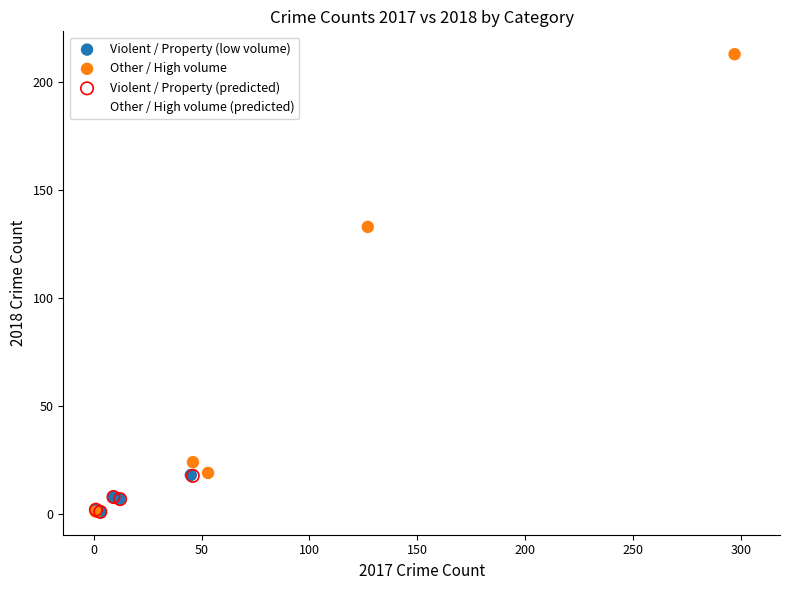

Which series has the largest Y range (max minus min)?

Other / High volume